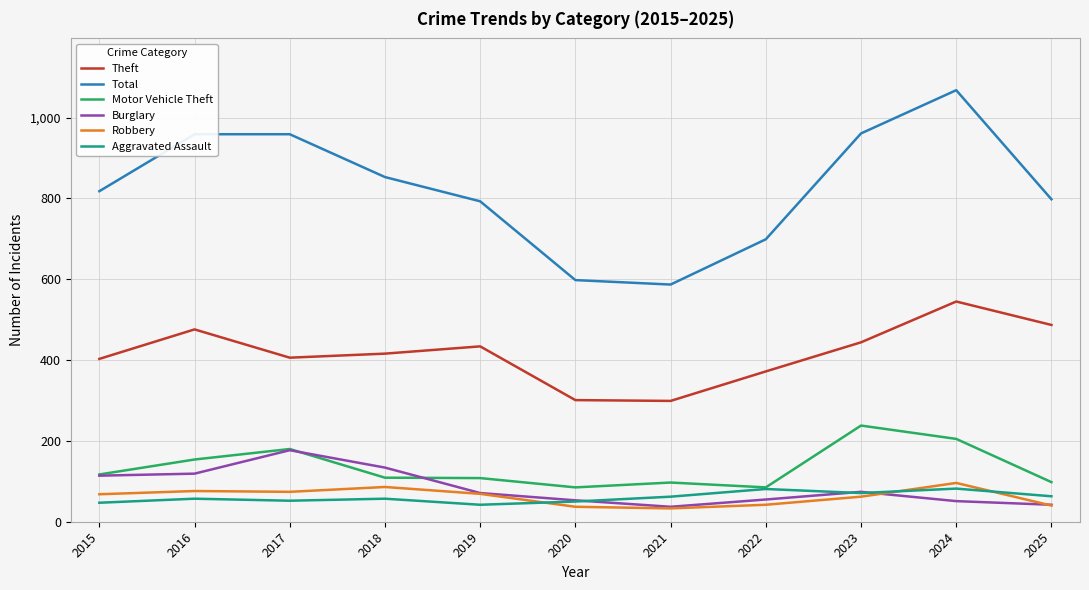

Which series has the largest total across all categories?

Total